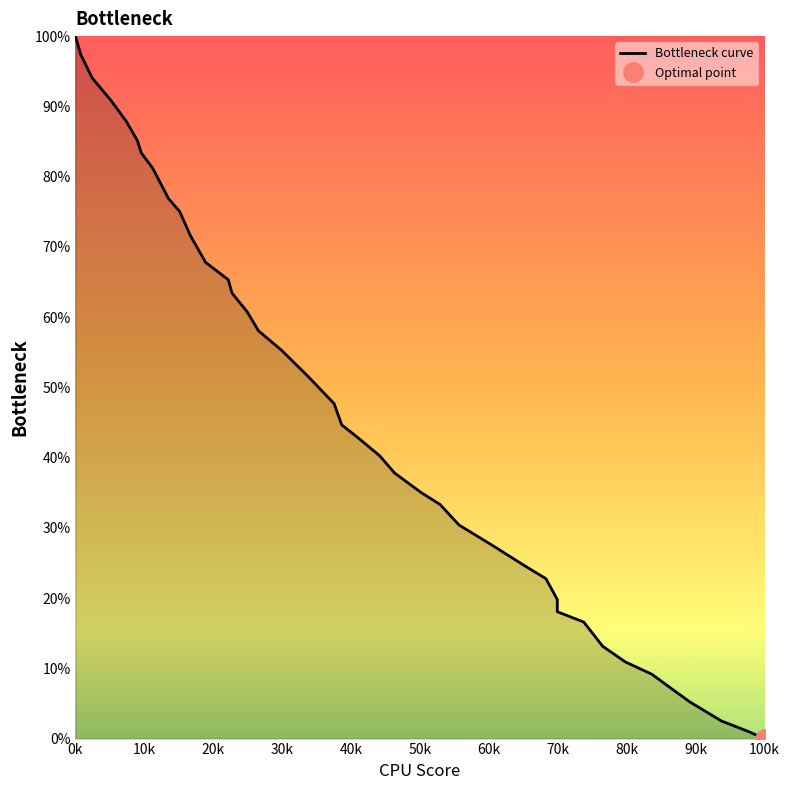

How many positive values are there?

39